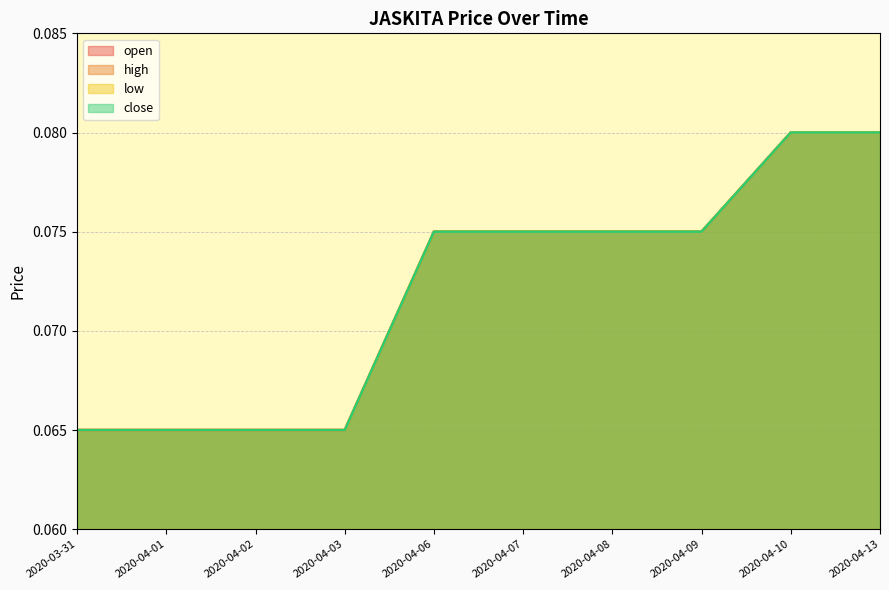

What position from the left is 2020-04-01?

2